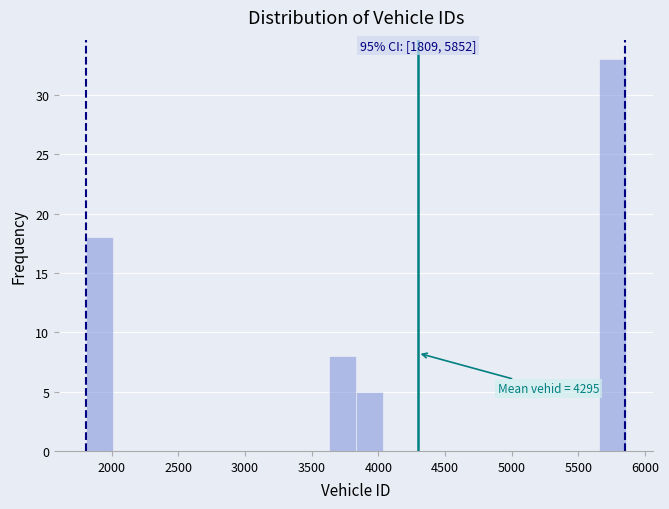

Over which range of the x-axis is the bar tallest?

5650 to 5850